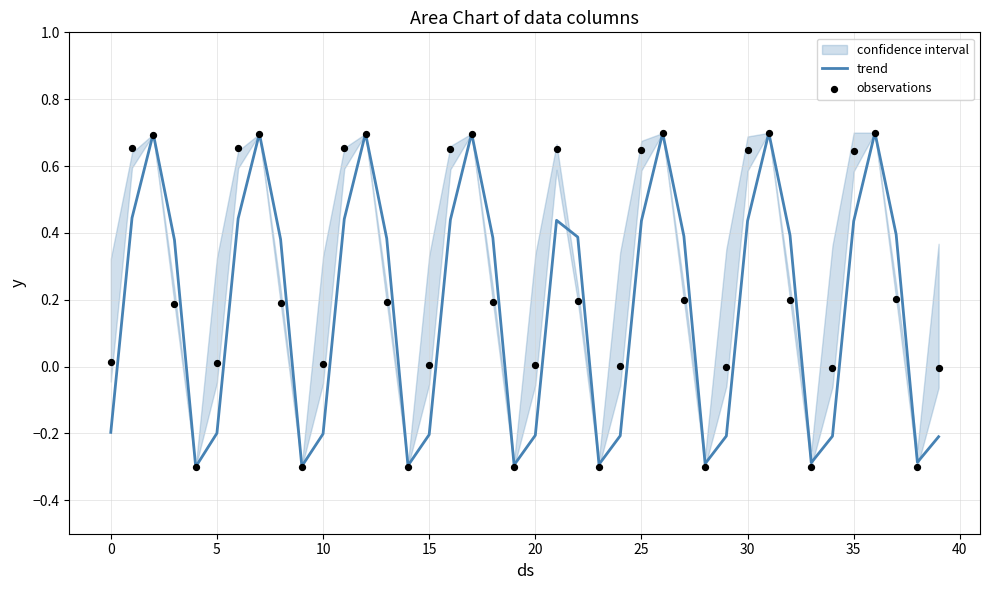

Which series contains the highest Y value?

trend